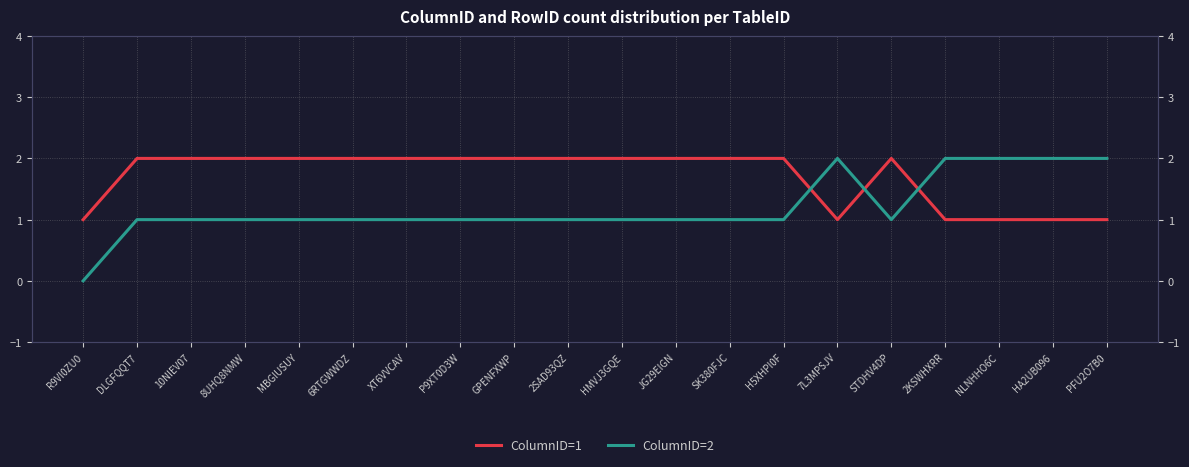

Reading right to left, what are all the values shown in this chart?

ColumnID=1: 1	1	1	1	2	1	2	2	2	2	2	2	2	2	2	2	2	2	2	1
ColumnID=2: 2	2	2	2	1	2	1	1	1	1	1	1	1	1	1	1	1	1	1	0